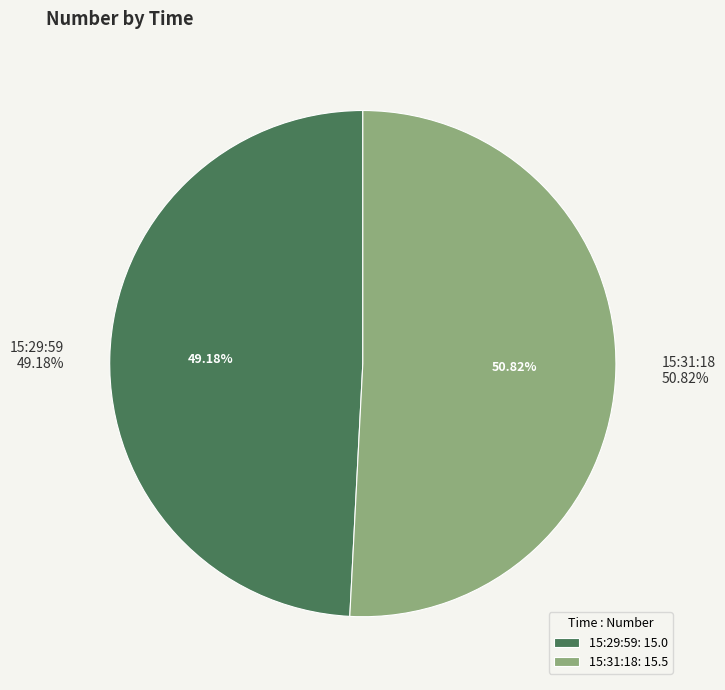

To the nearest percent, what is the combined percentage of 15:31:18 and 15:29:59?

100%